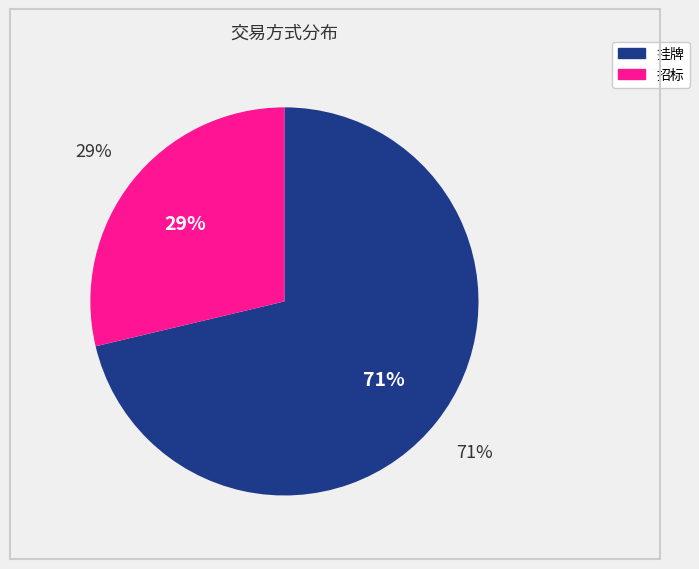

Is 招标 the majority of the pie?

No